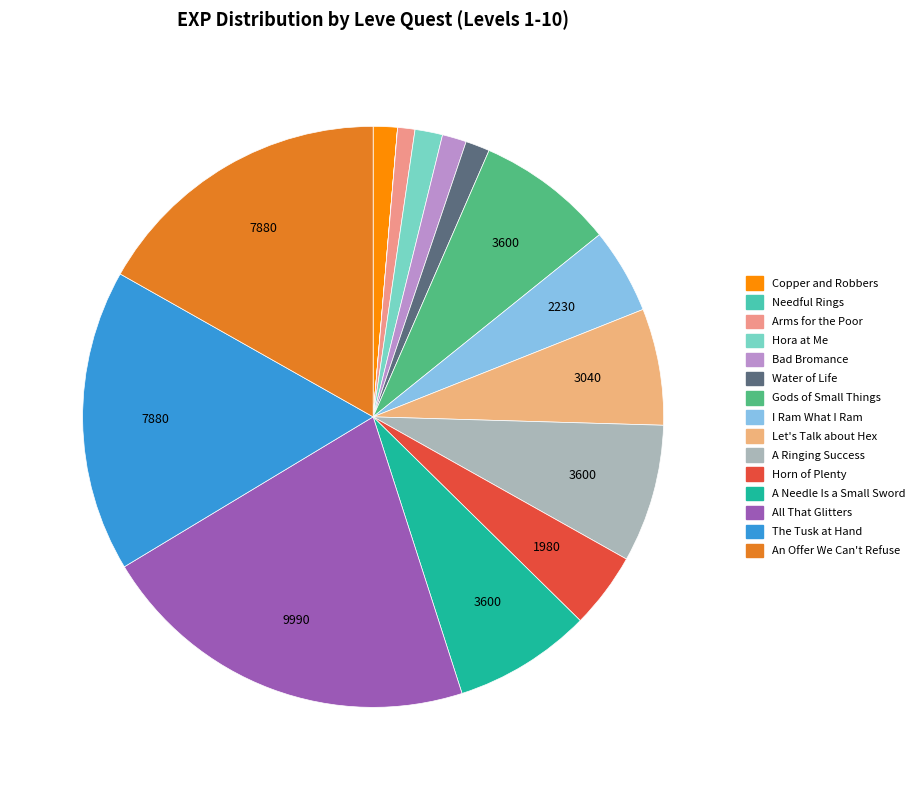

To the nearest percent, what percentage of the pie is Gods of Small Things?

8%